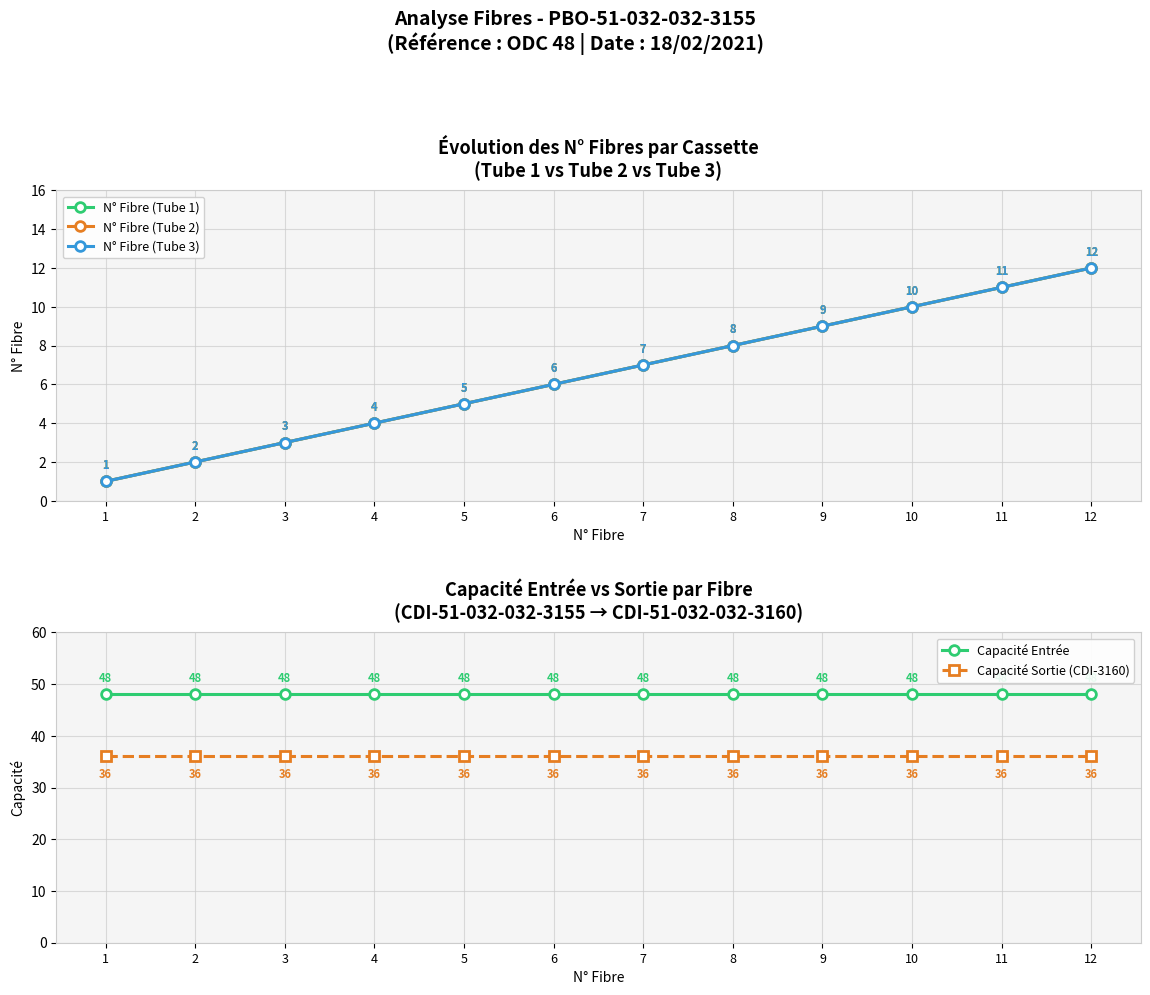

True or false: Capacité Sortie (CDI-3160) and N° Fibre (Tube 3) cross at least once.

False